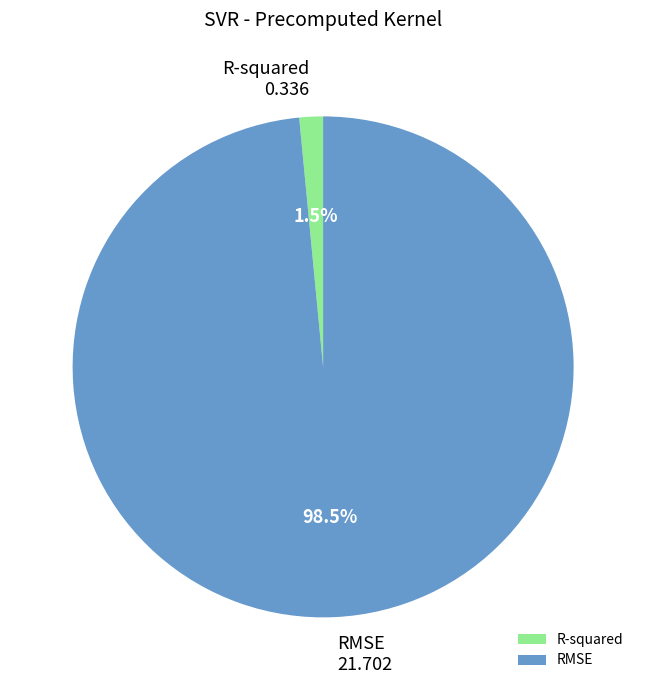

What is the majority slice?

RMSE